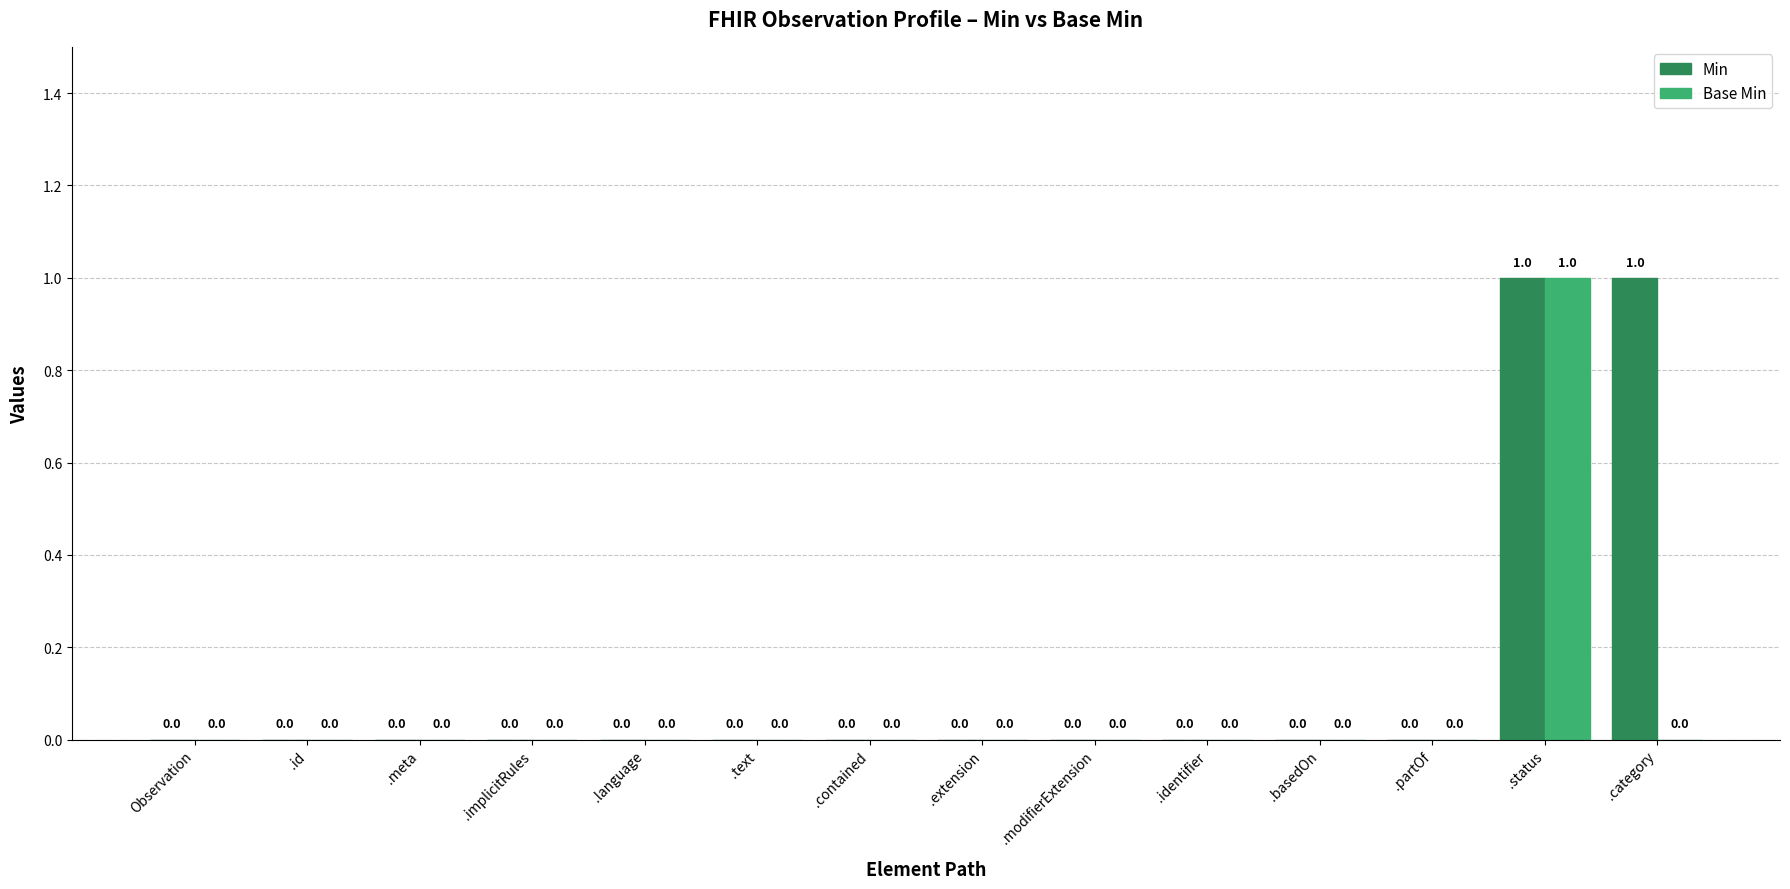

Reading left to right, list all the values displayed in this chart.

Min: 0	0	0	0	0	0	0	0	0	0	0	0	1	1
Base Min: 0	0	0	0	0	0	0	0	0	0	0	0	1	0